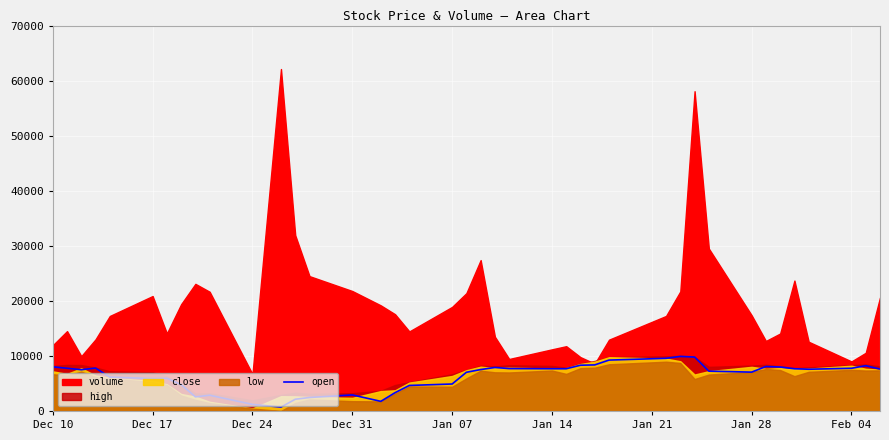

What is the highest value of the open series?

9912.5